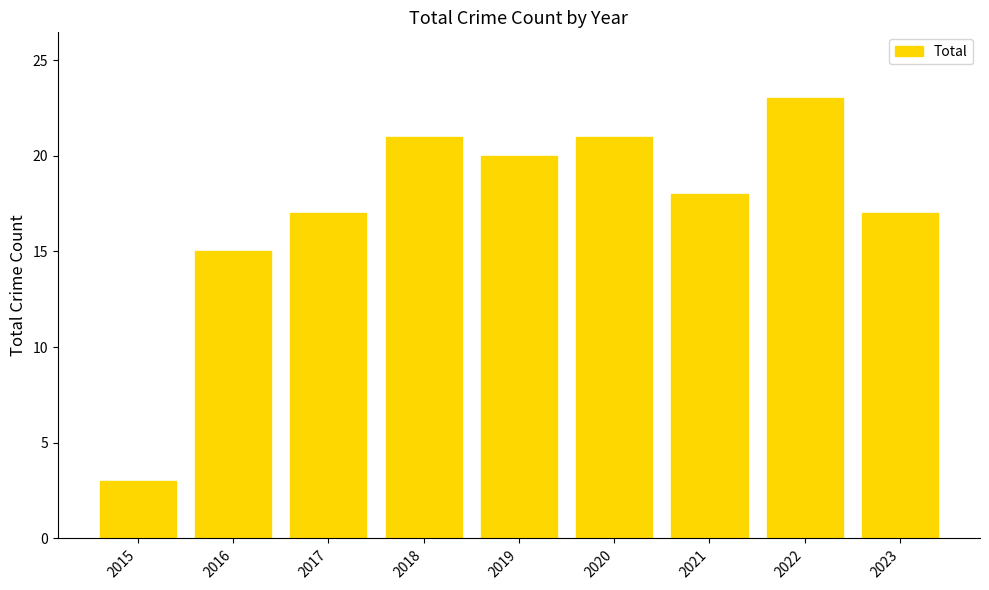

What is the sum of the values at 2019 and 2023?

37